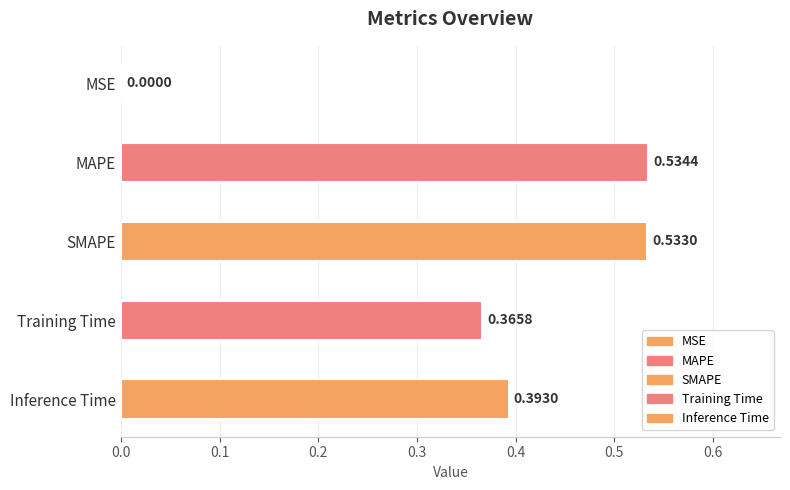

The value at Inference Time is 0.4. True or false?

True